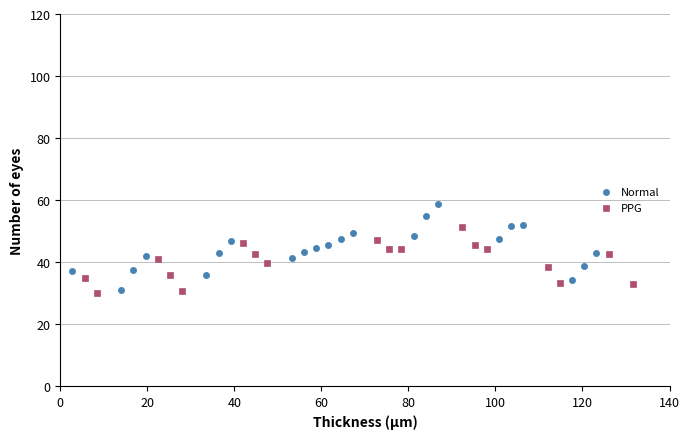

Which series reaches the maximum Y coordinate?

Normal